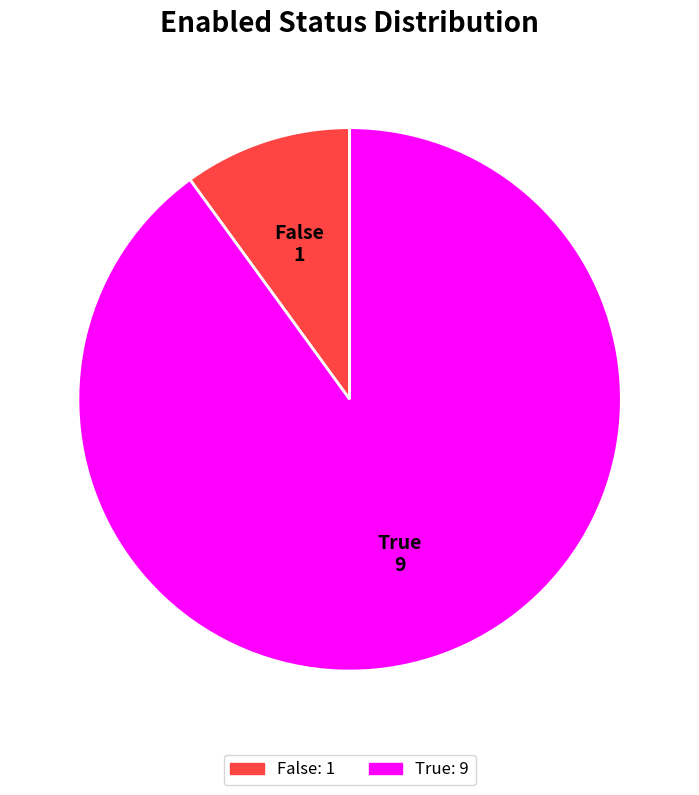

Between False and True, which is larger?

True